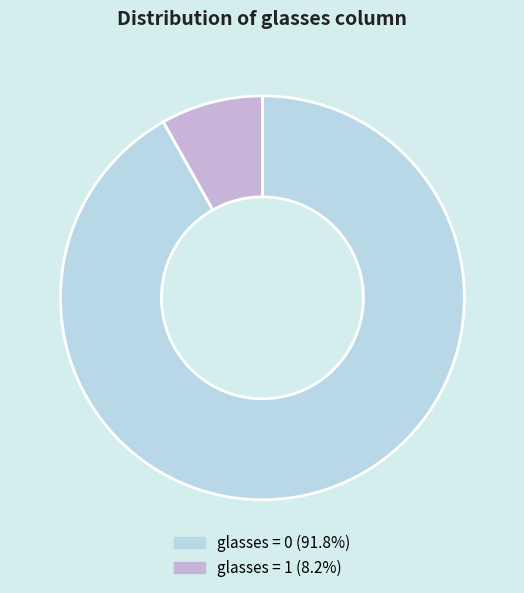

Is there any slice that represents more than half of the pie?

Yes